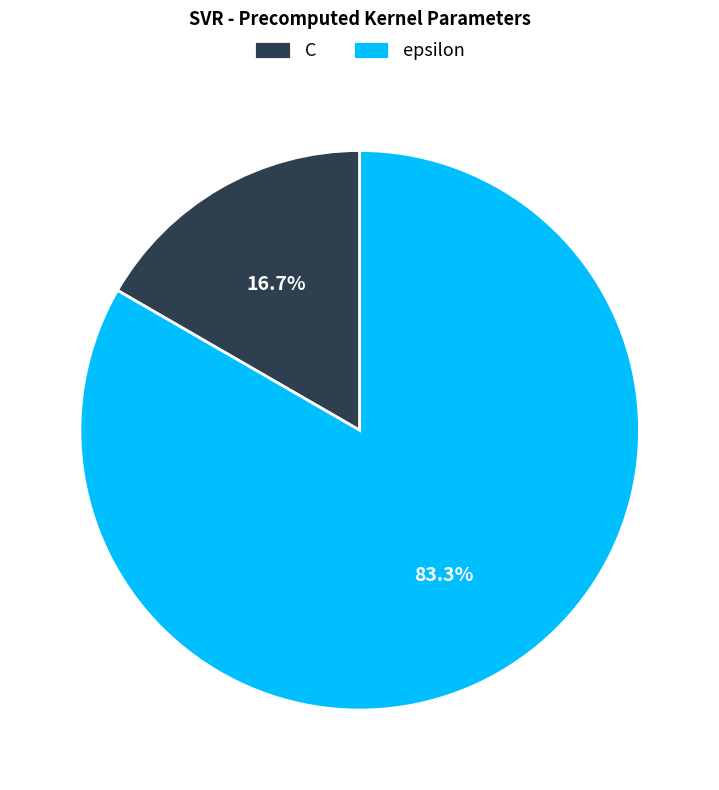

Does epsilon represent more than half of the total?

Yes